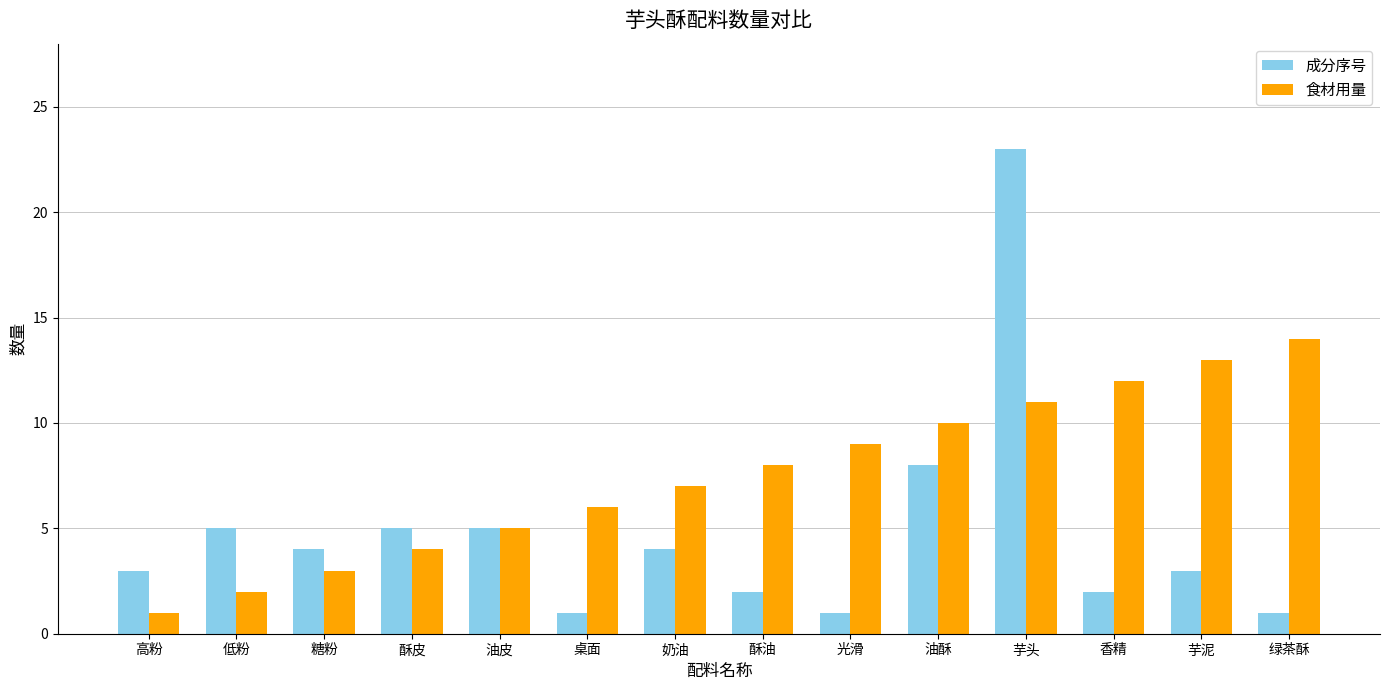

At which label is 成分序号 closest to 12?

油酥